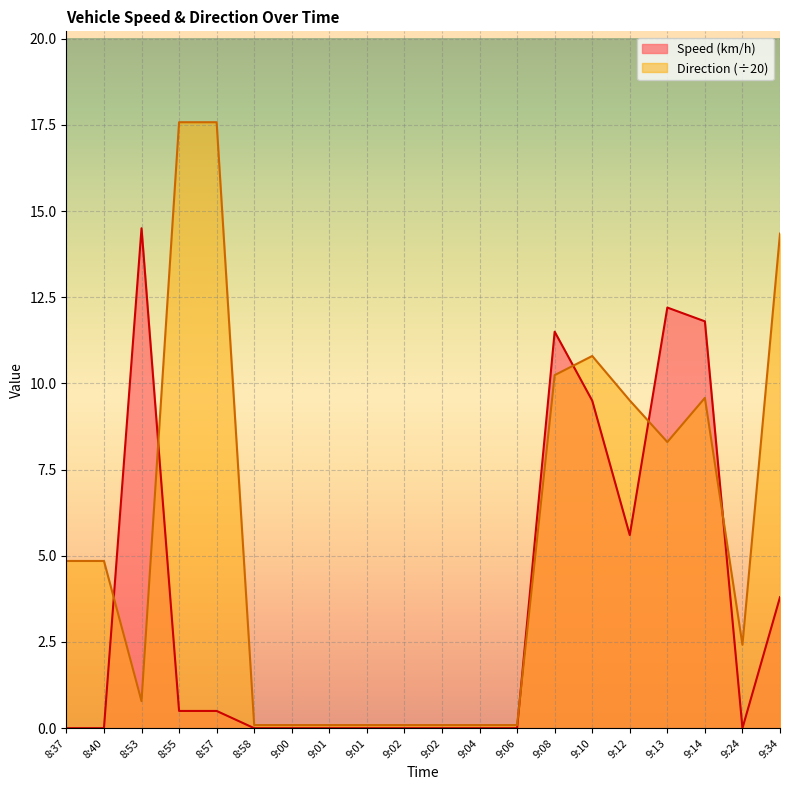

List the series in order of their peak value, highest first.

Direction (÷20), Speed (km/h)